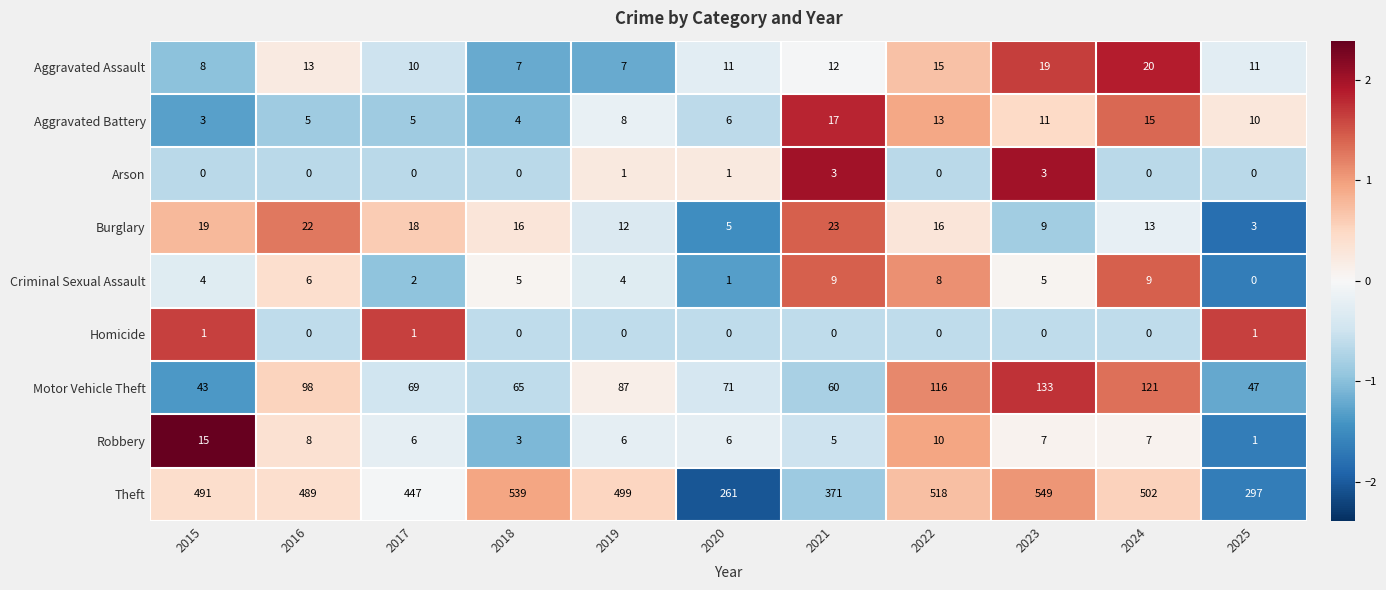

At 2015, list the series in order from smallest to largest.

Arson, Homicide, Aggravated Battery, Criminal Sexual Assault, Aggravated Assault, Robbery, Burglary, Motor Vehicle Theft, Theft